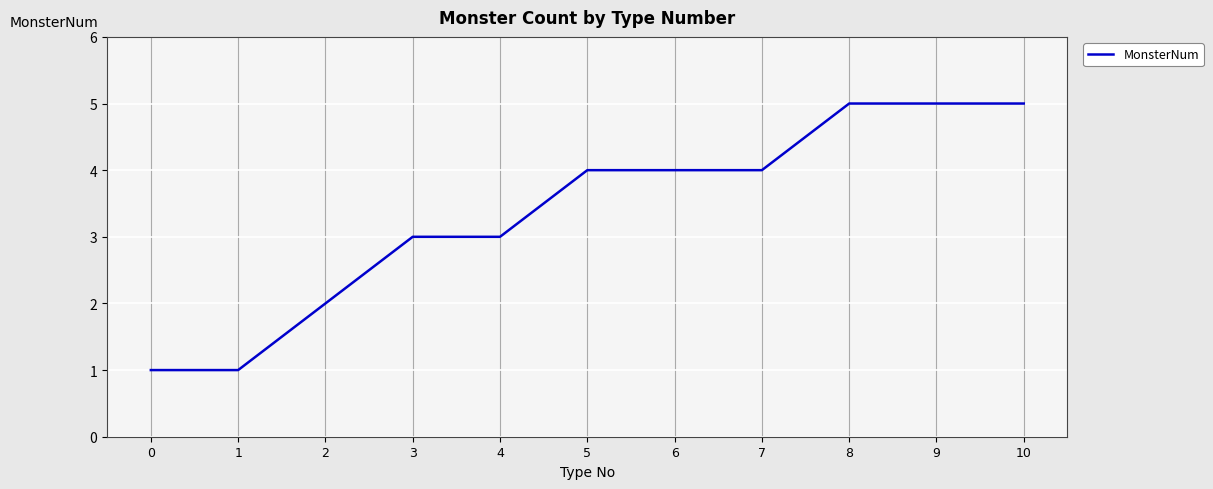

Read the value at 9.

5